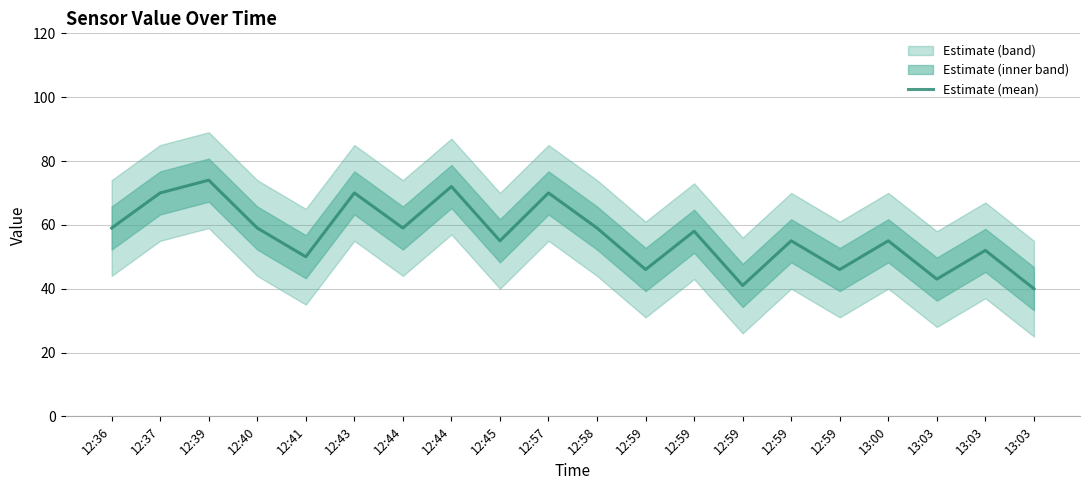

The value at 12:39 is 98. True or false?

False